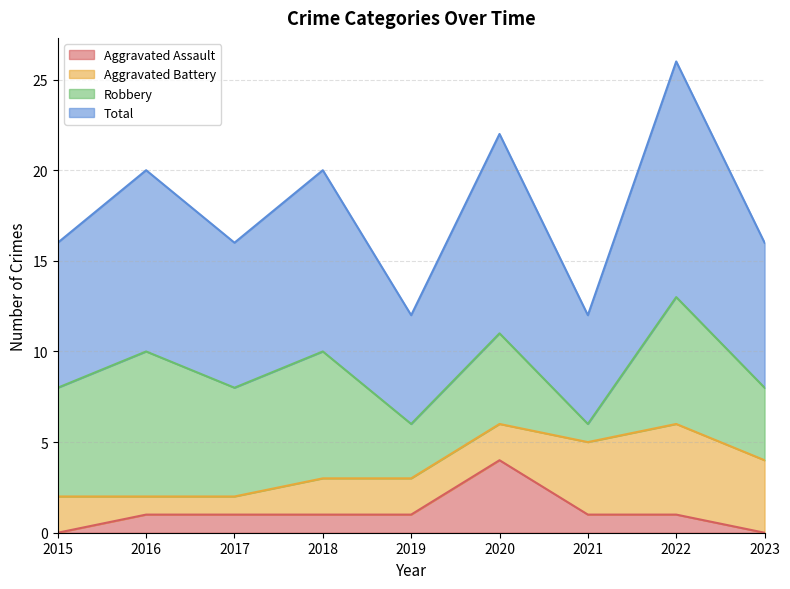

What is the difference between the highest and lowest values at 2016?

9